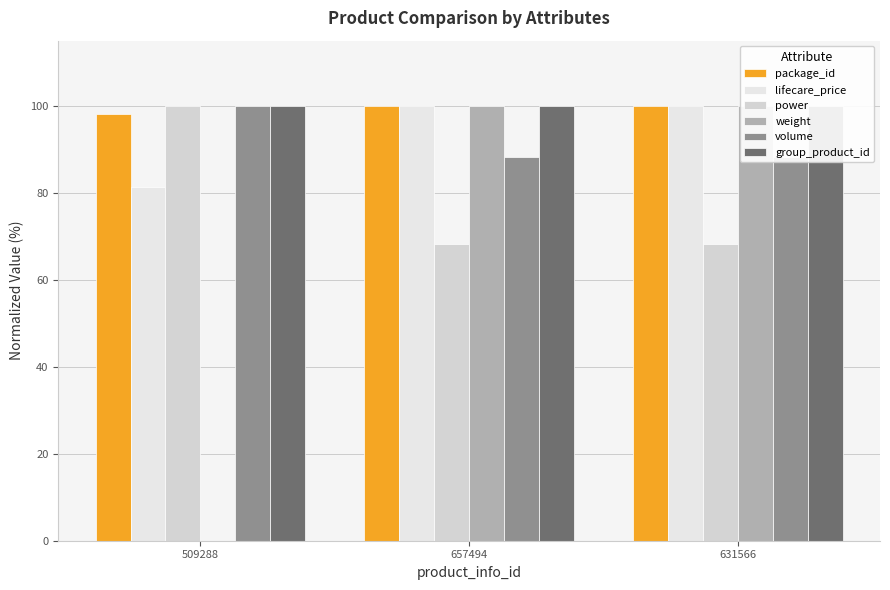

What is the value of the package_id bar at the 3rd from the left?

100.0